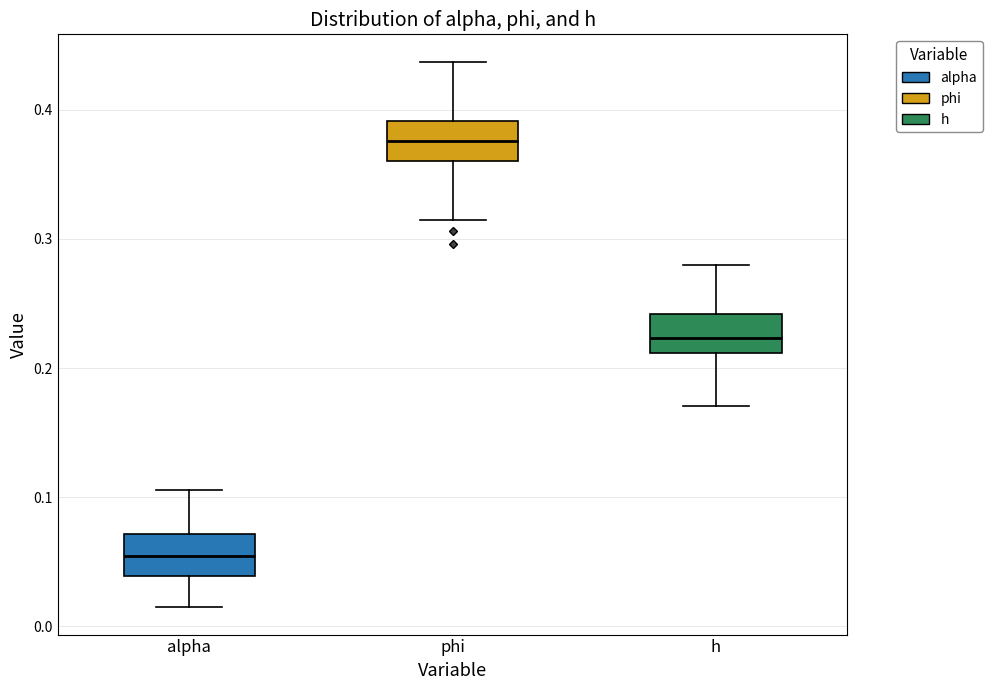

Which box has the lowest median line?

alpha